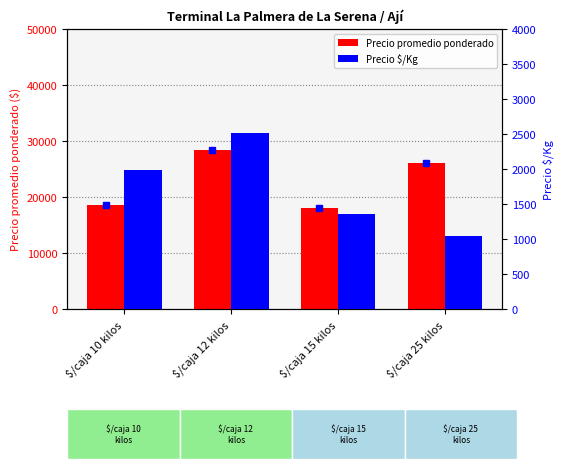

What are all the series names shown in the legend?

Precio promedio ponderado, Precio $/Kg